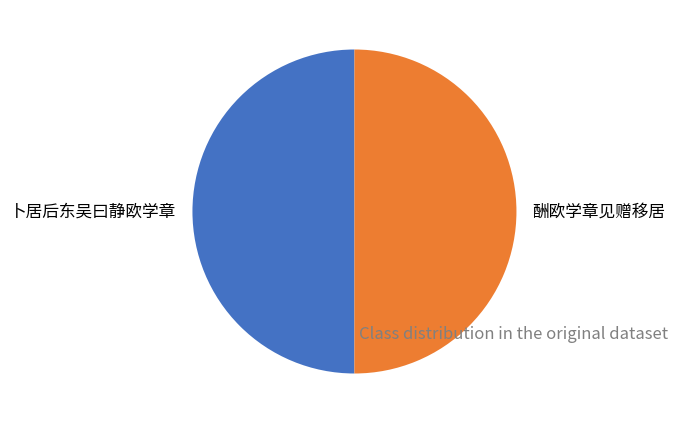

Combined, do 酬欧学章见赠移居 and 卜居后东吴曰静欧学章 account for over 50%?

Yes